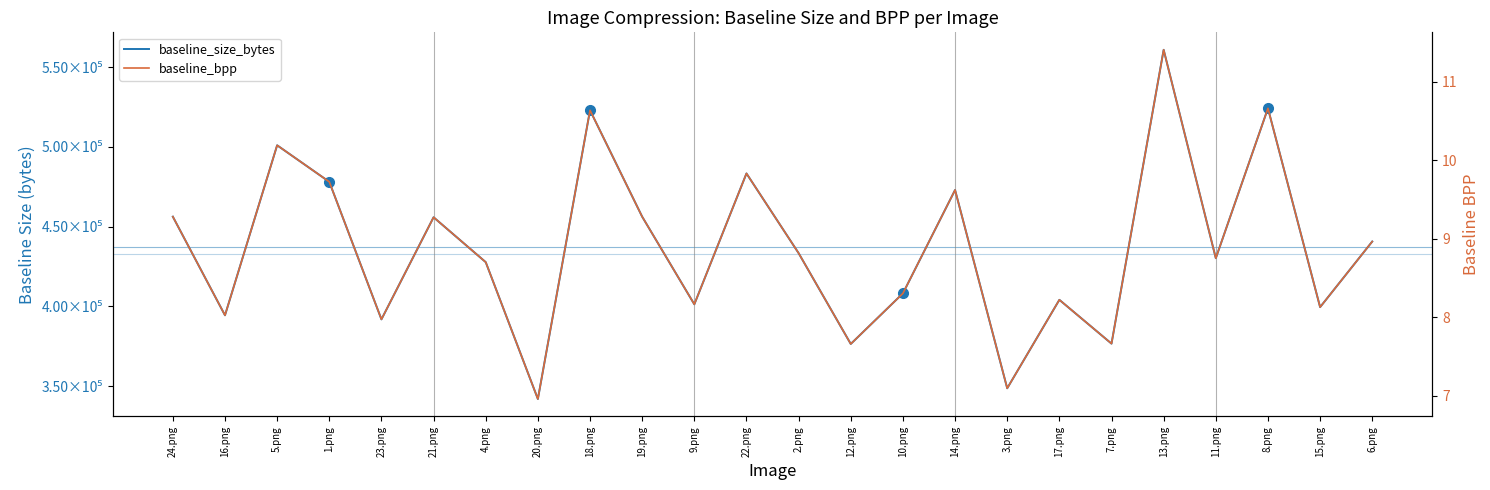

What position from the right is 12.png?

11